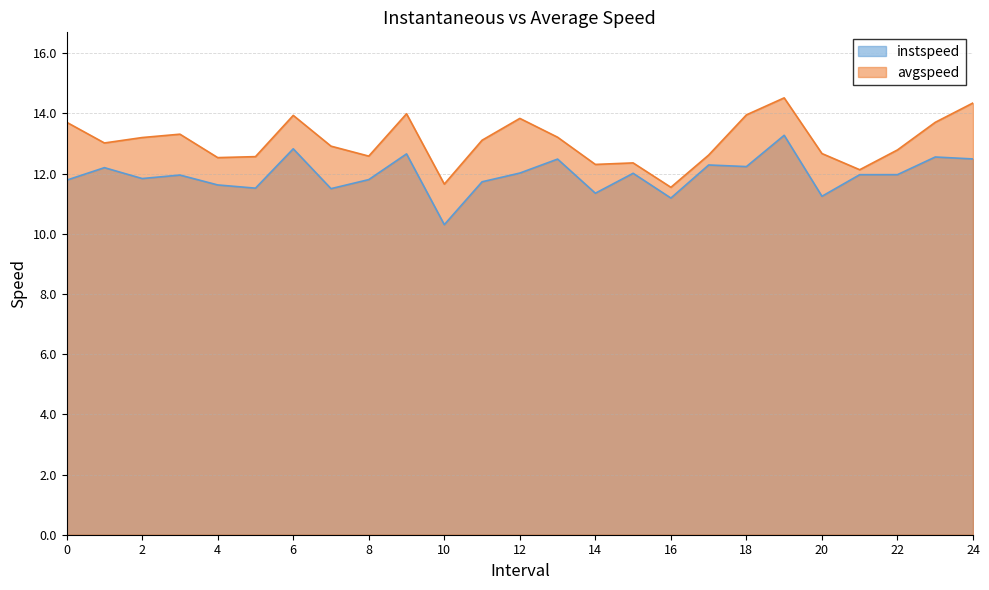

True or false: avgspeed and instspeed cross at least once.

False